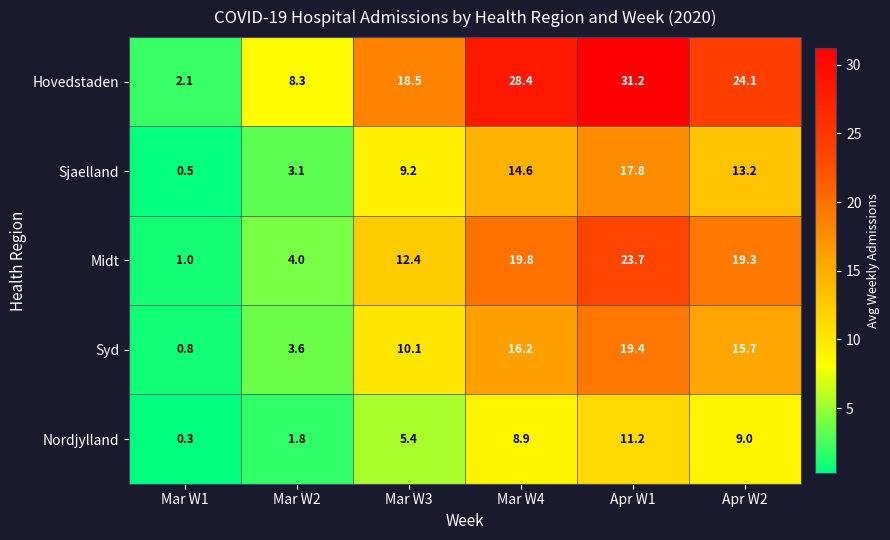

What is the difference between the maximum and minimum values in the Nordjylland series?

10.9